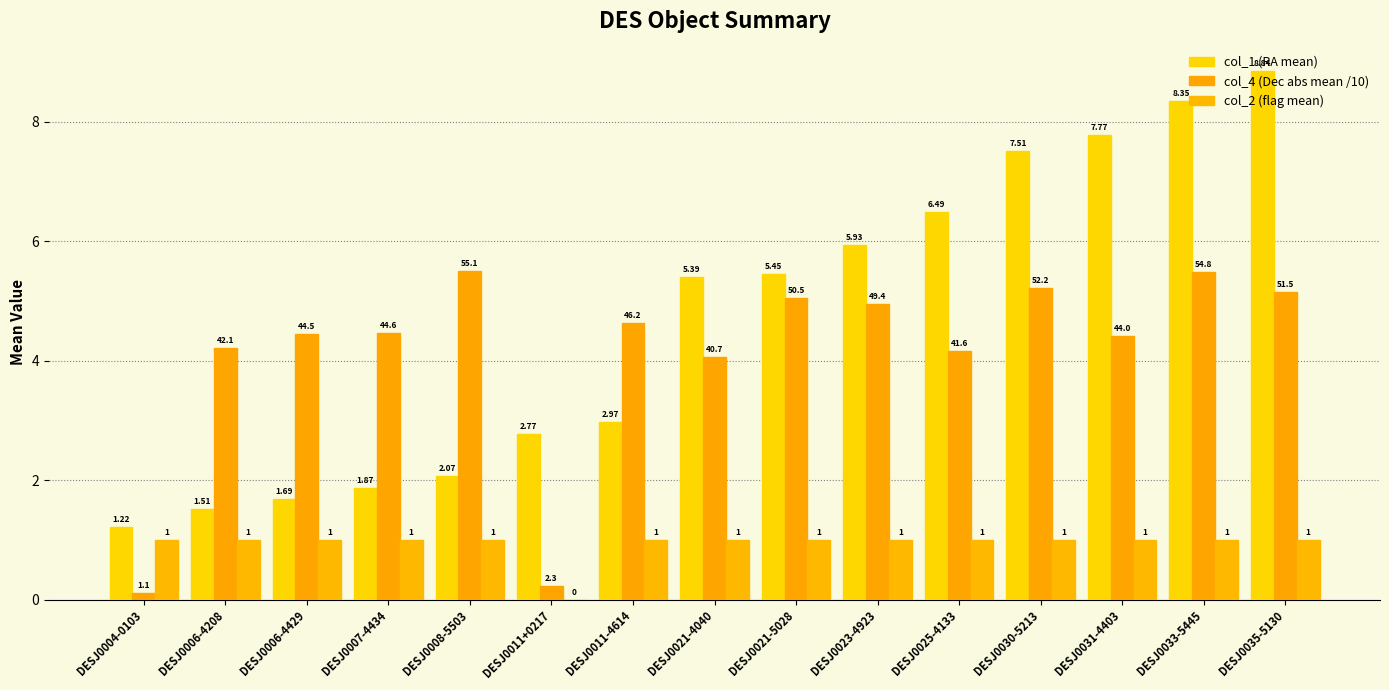

What is the spread (max minus min) of values at DESJ0035-5130?

7.8